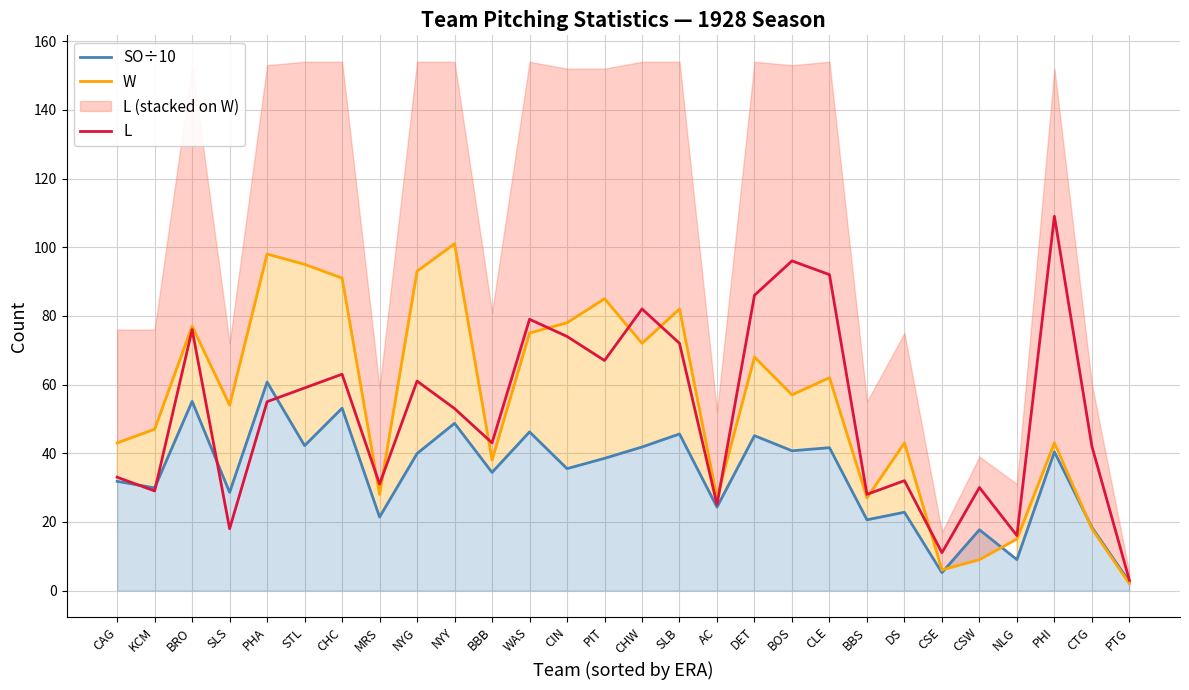

Reading left to right, what are all the values shown in this chart?

SO÷10: CAG=31.8	KCM=29.9	BRO=55.1	SLS=28.6	PHA=60.7	STL=42.2	CHC=53.1	MRS=21.4	NYG=39.9	NYY=48.7	BBB=34.4	WAS=46.2	CIN=35.5	PIT=38.5	CHW=41.8	SLB=45.6	AC=24.3	DET=45.1	BOS=40.7	CLE=41.6	BBS=20.6	DS=22.8	CSE=5.2	CSW=17.7	NLG=9.0	PHI=40.4	CTG=18.4	PTG=2.5
W: CAG=43.0	KCM=47.0	BRO=77.0	SLS=54.0	PHA=98.0	STL=95.0	CHC=91.0	MRS=28.0	NYG=93.0	NYY=101.0	BBB=38.0	WAS=75.0	CIN=78.0	PIT=85.0	CHW=72.0	SLB=82.0	AC=27.0	DET=68.0	BOS=57.0	CLE=62.0	BBS=27.0	DS=43.0	CSE=6.0	CSW=9.0	NLG=15.0	PHI=43.0	CTG=18.0	PTG=2.0
L: CAG=33.0	KCM=29.0	BRO=76.0	SLS=18.0	PHA=55.0	STL=59.0	CHC=63.0	MRS=31.0	NYG=61.0	NYY=53.0	BBB=43.0	WAS=79.0	CIN=74.0	PIT=67.0	CHW=82.0	SLB=72.0	AC=25.0	DET=86.0	BOS=96.0	CLE=92.0	BBS=28.0	DS=32.0	CSE=11.0	CSW=30.0	NLG=16.0	PHI=109.0	CTG=42.0	PTG=3.0